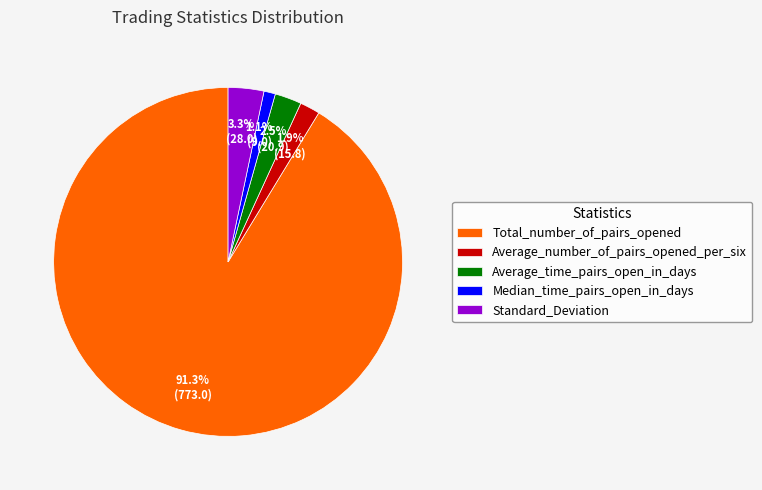

Do Average_number_of_pairs_opened_per_six and Average_time_pairs_open_in_days together represent more than half of the pie?

No